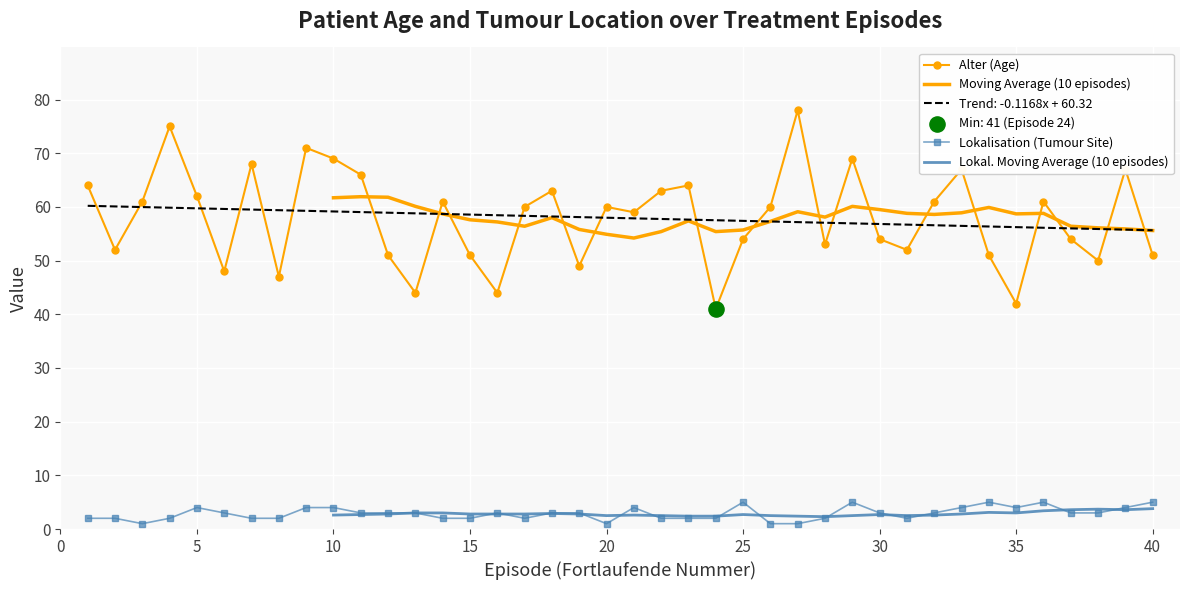

Which series reaches the minimum Y coordinate?

Lokalisation